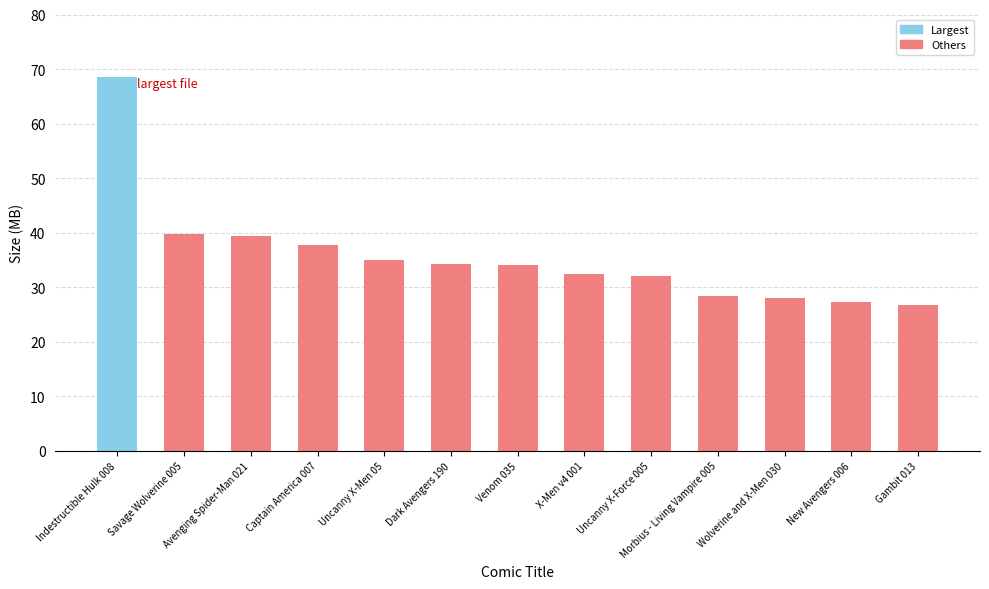

What position from the left is Venom 035?

7